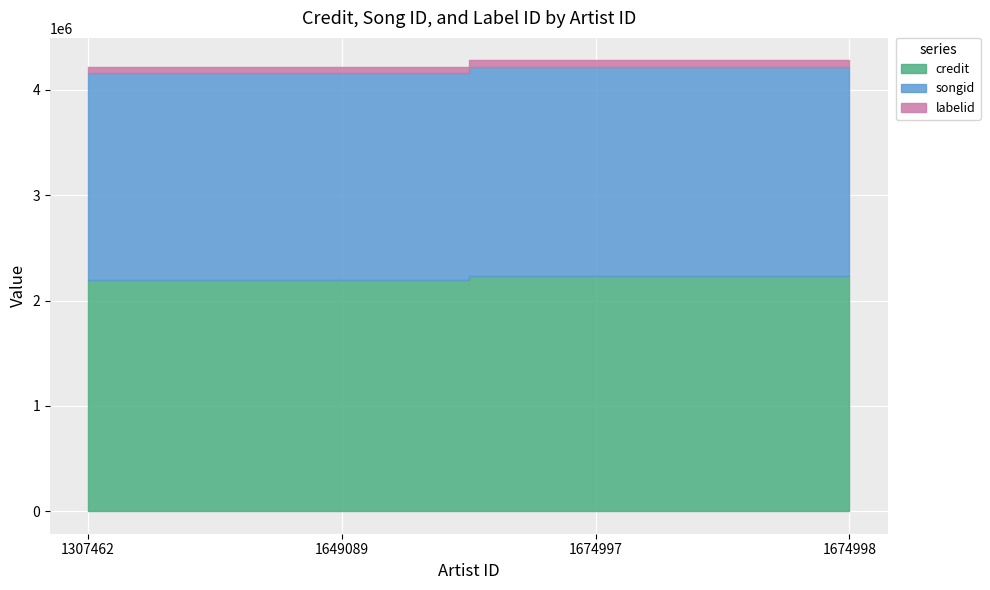

Reading right to left, extract all data points from this chart.

credit: 1674998=2232159	1674997=2232159	1649089=2199172	1307462=2199172
songid: 1674998=1984429	1674997=1984429	1649089=1956738	1307462=1956738
labelid: 1674998=62398	1674997=62398	1649089=62398	1307462=62398